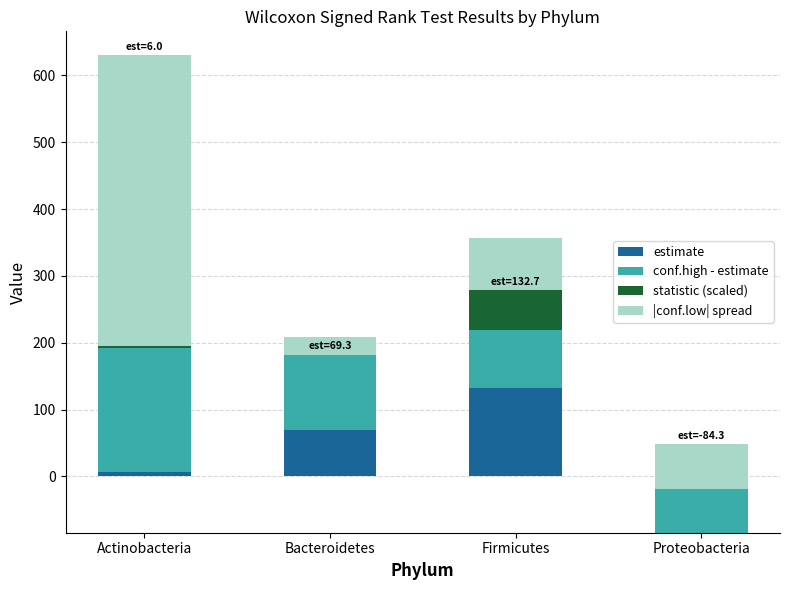

List the labels in order of conf.high - estimate value, smallest first.

Proteobacteria, Firmicutes, Bacteroidetes, Actinobacteria